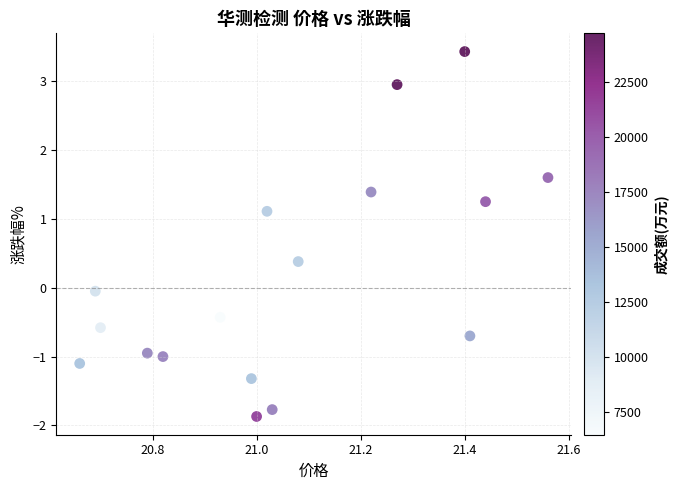

What is the range of Y values (max minus min)?

5.3